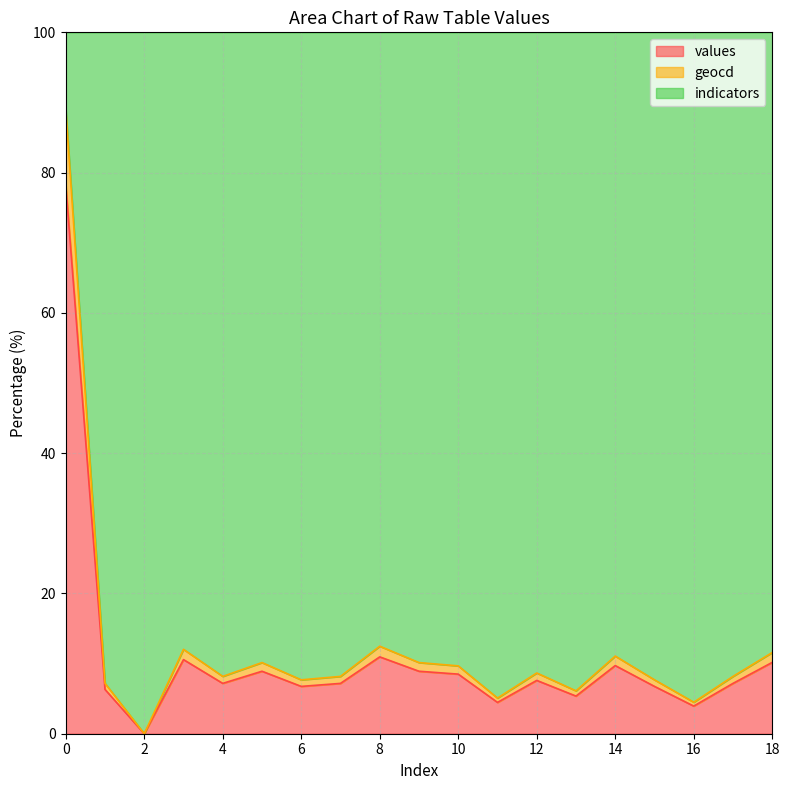

True or false: geocd and values cross at least once.

False